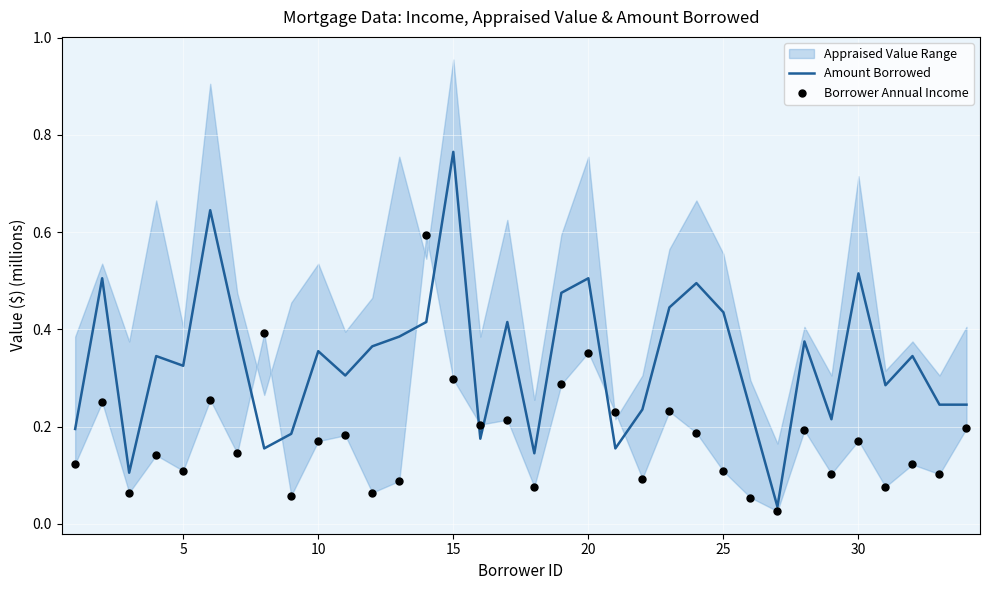

At which category is the sum across all series the highest?

15